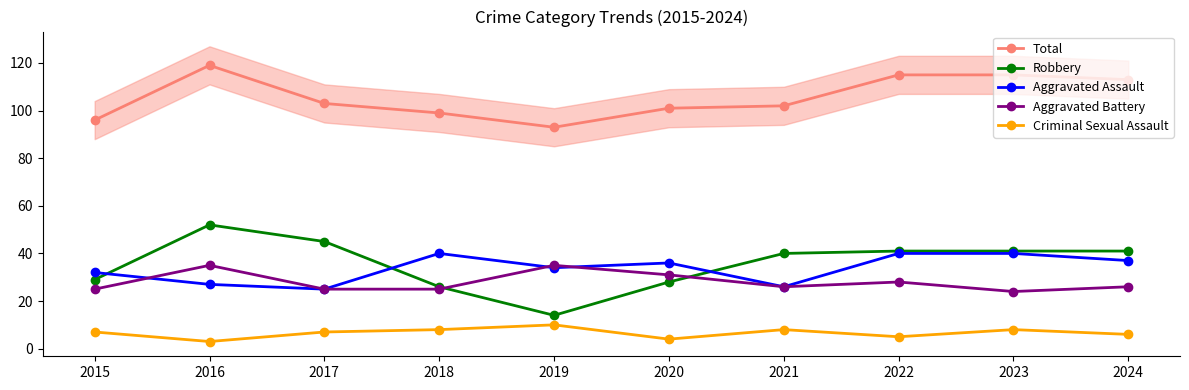

True or false: Criminal Sexual Assault has a value of 8 at 2022.

False